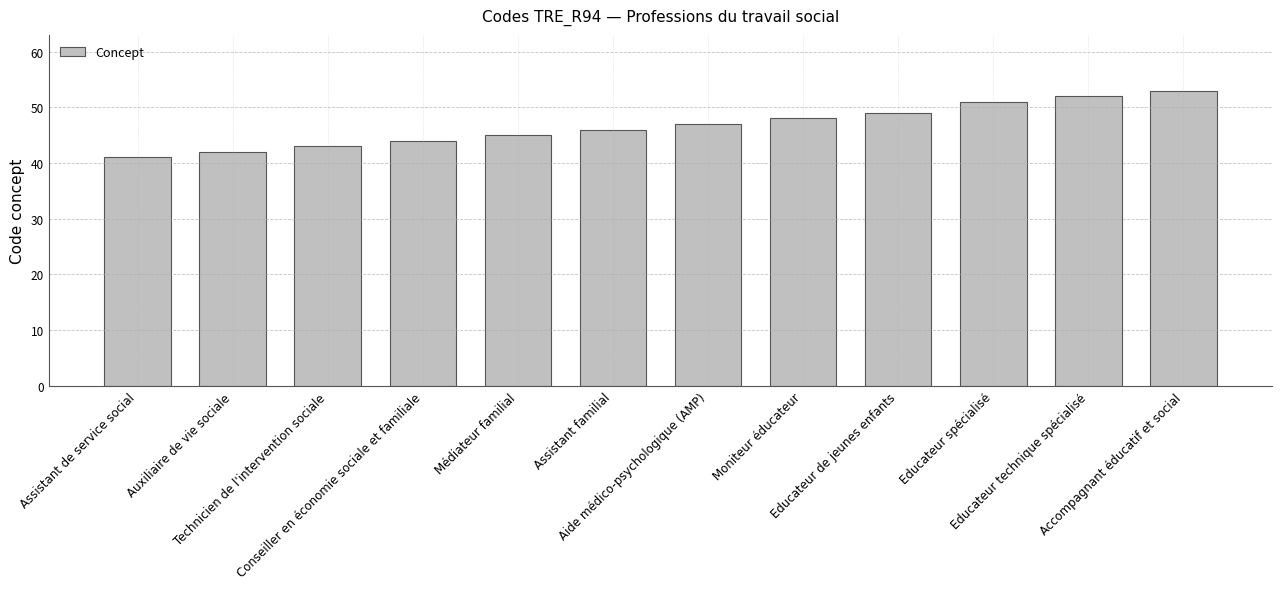

What position from the left is Auxiliaire de vie sociale?

2